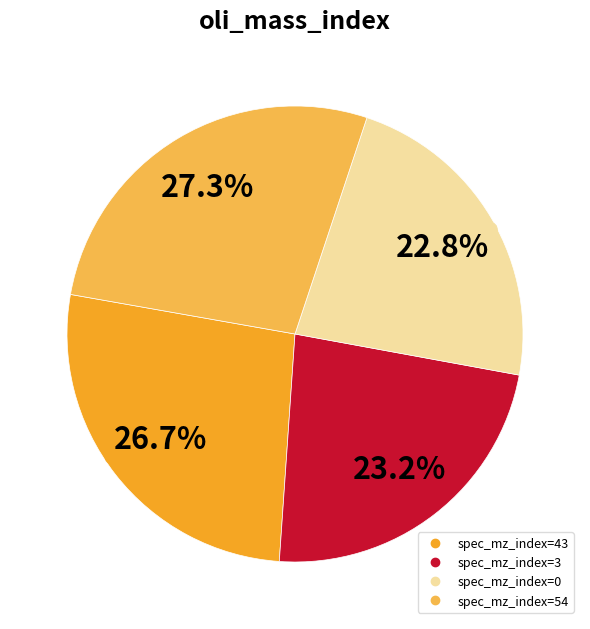

How many slices are in this pie chart?

4